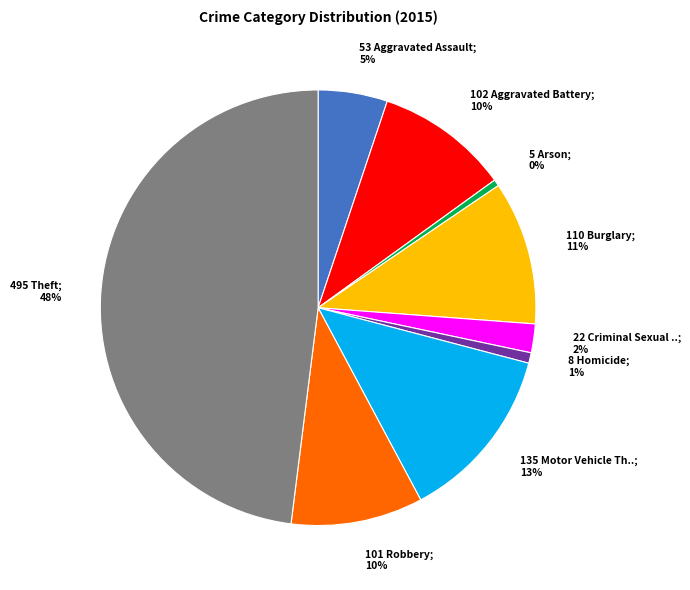

To the nearest percent, what is the average slice percentage?

11%